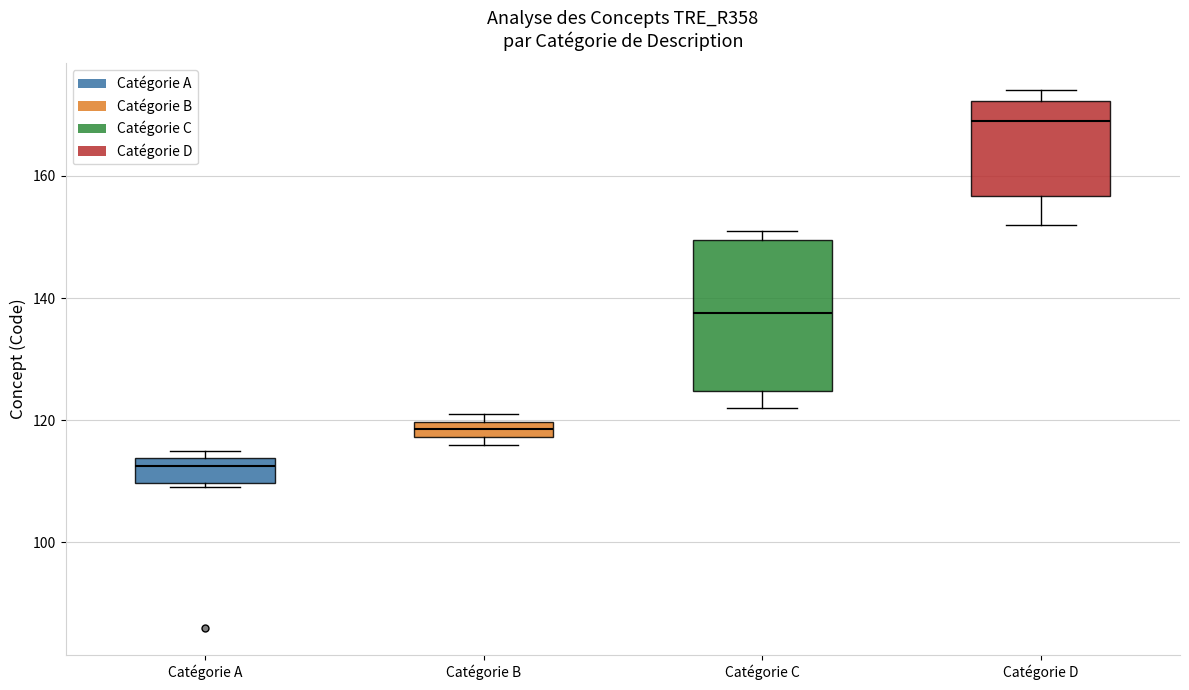

Which box's median line is the lowest?

Catégorie A